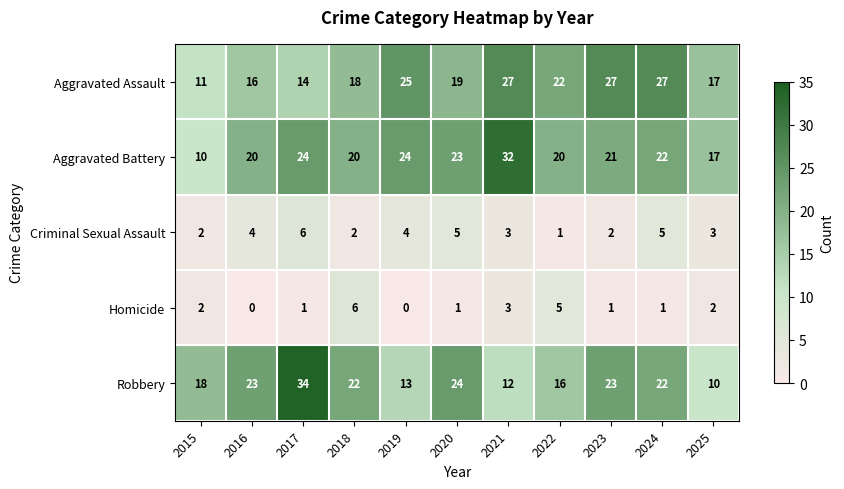

Which series has the largest range (max minus min)?

Robbery